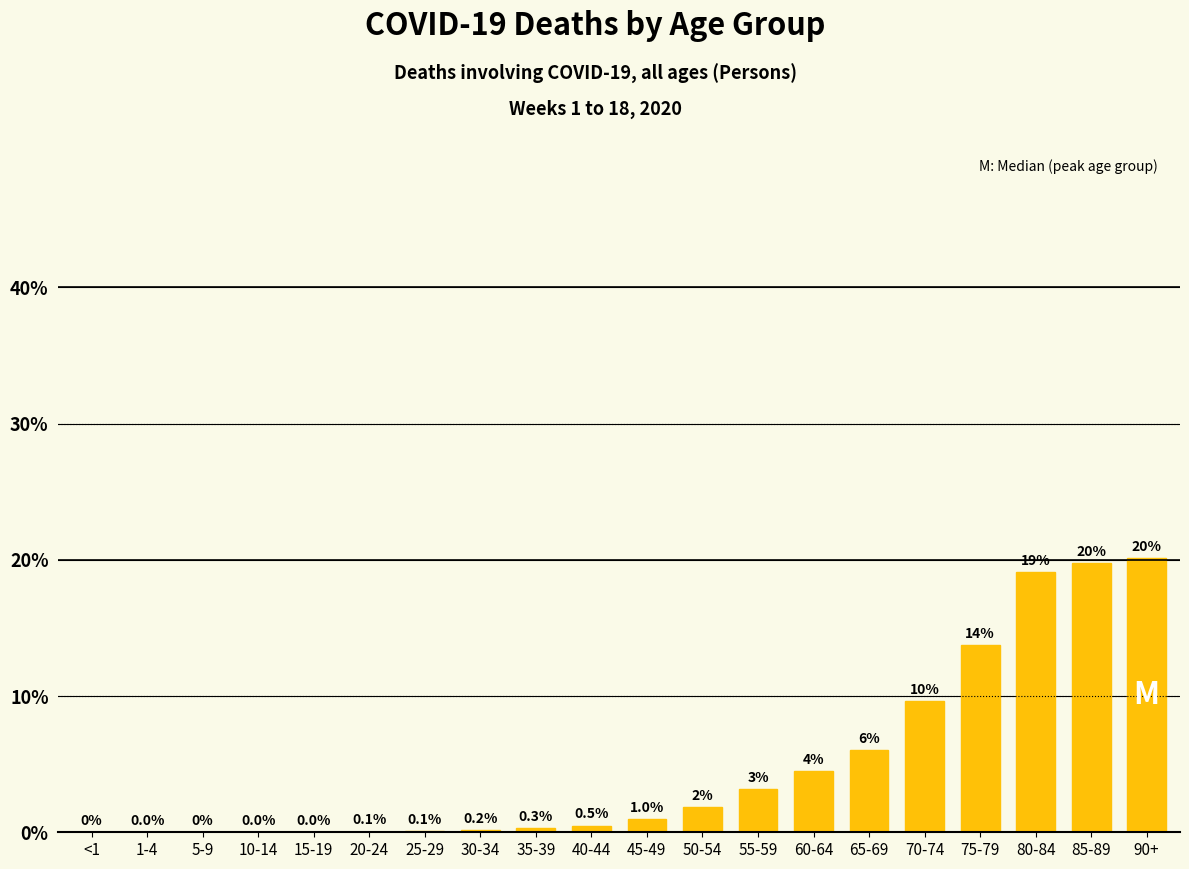

Are the bars horizontal?

No